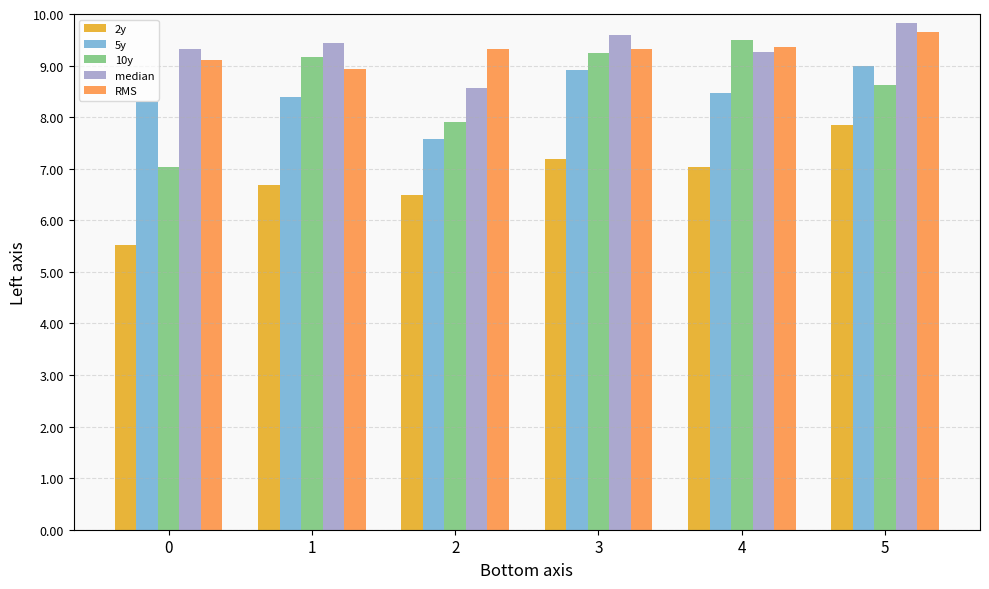

What are all the series names shown in the legend?

2y, 5y, 10y, median, RMS